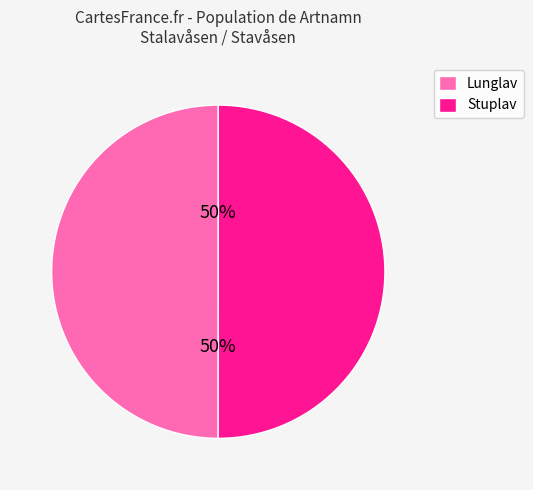

Is the sum of Lunglav and Stuplav greater than half?

Yes